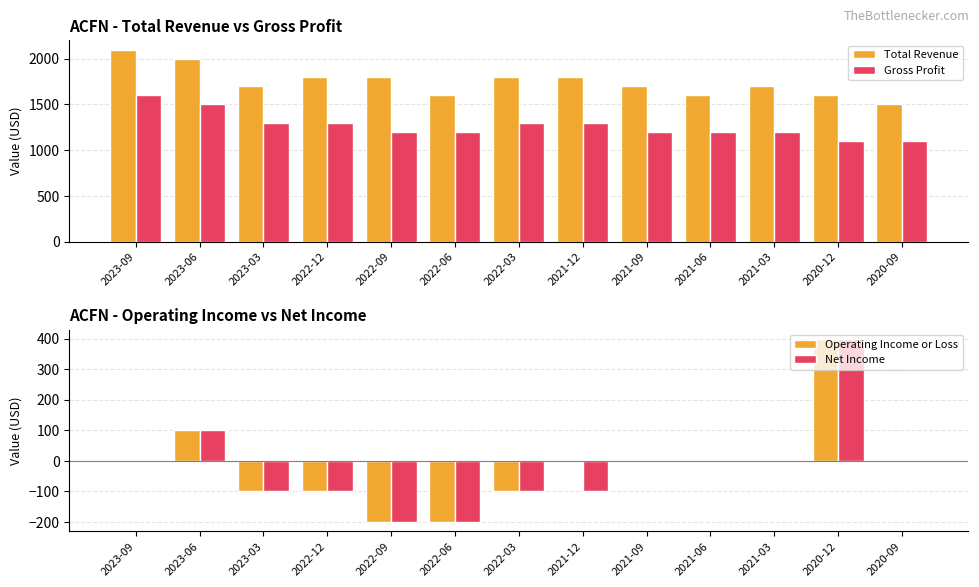

What is the minimum value for Net Income?

-200